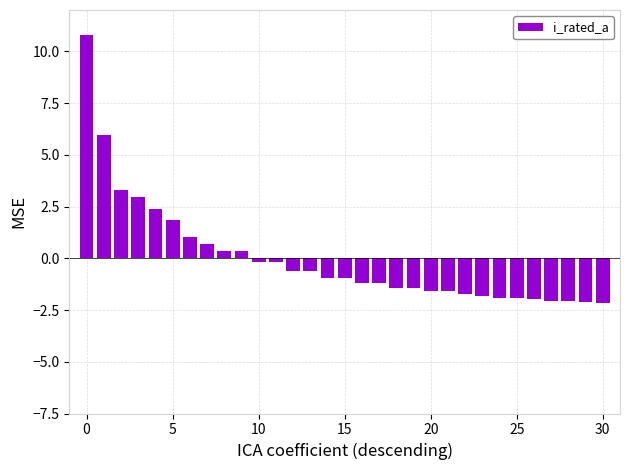

How many categories are shown in the chart?

31